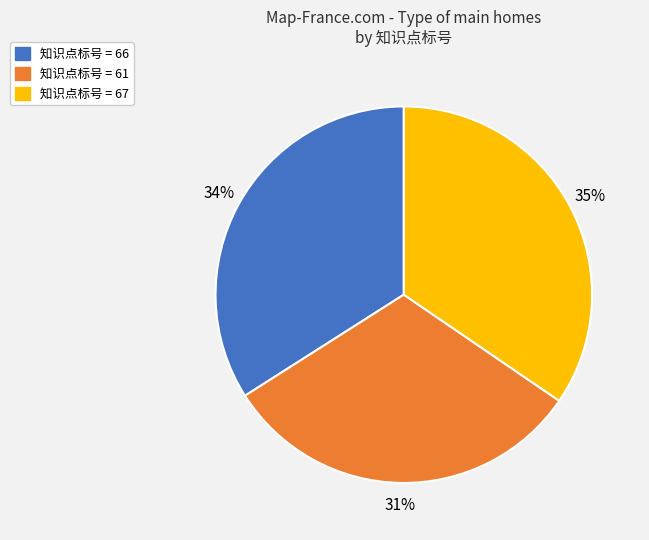

What is the largest slice in the pie chart?

知识点标号 = 67